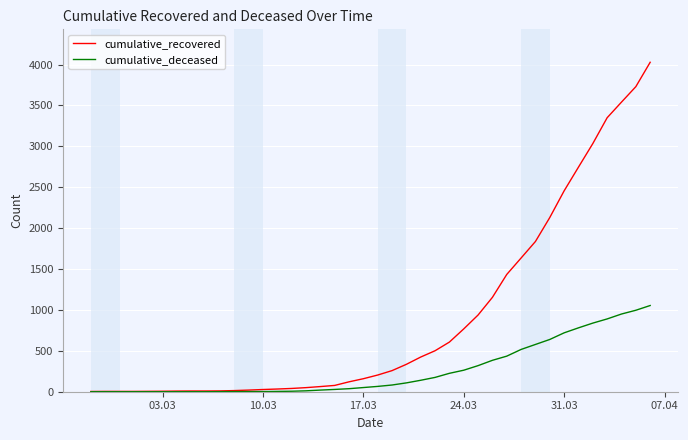

What is the maximum value for cumulative_deceased?

1054